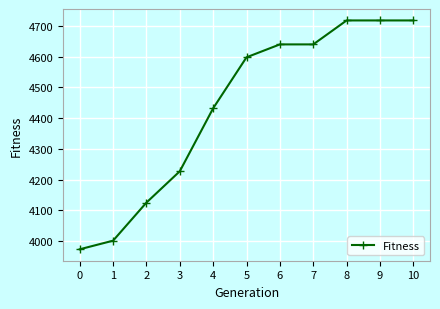

Does the chart have visible grid lines?

Yes